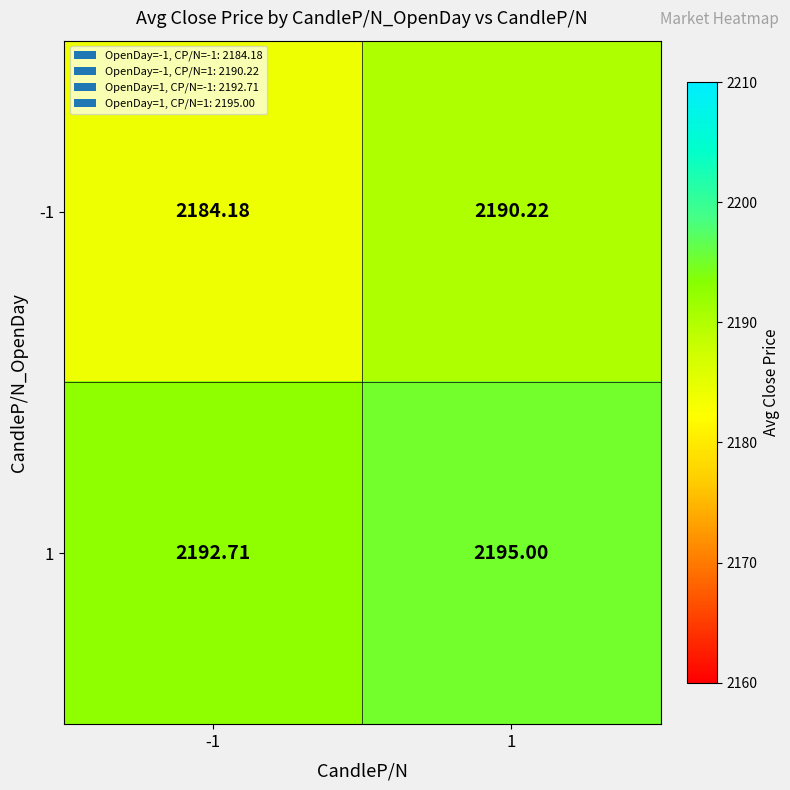

Is the value of -1 at 1 greater than the value of 1 at 1?

No